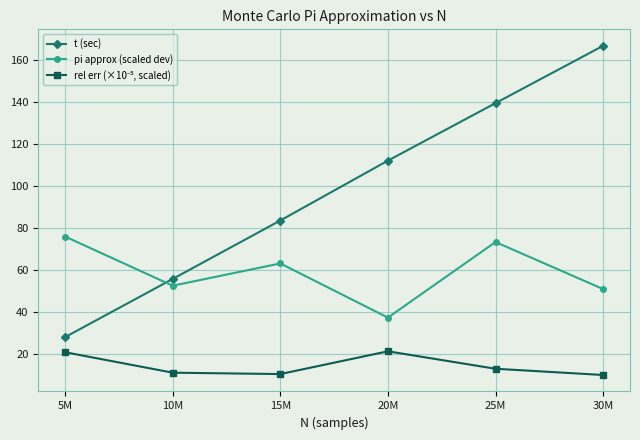

What is the spread (max minus min) of values at 25M?

126.5